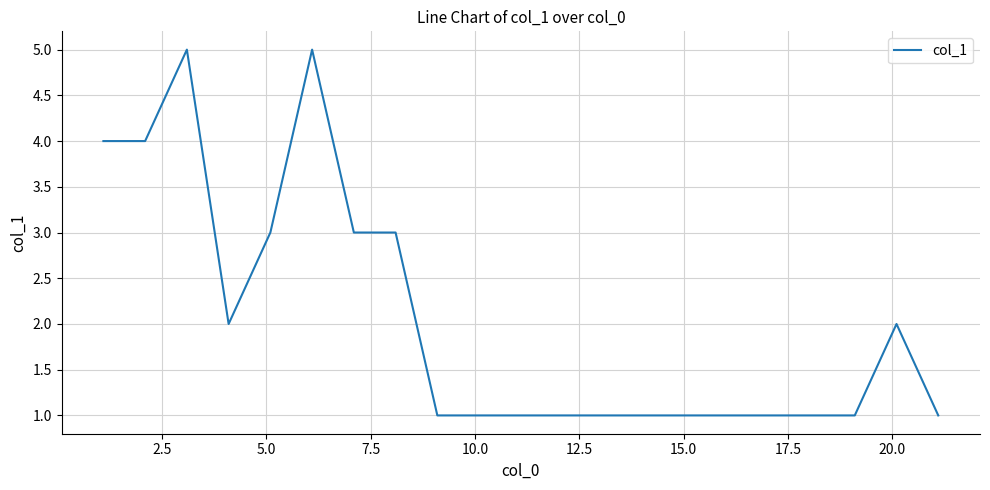

What is the greatest value displayed?

5